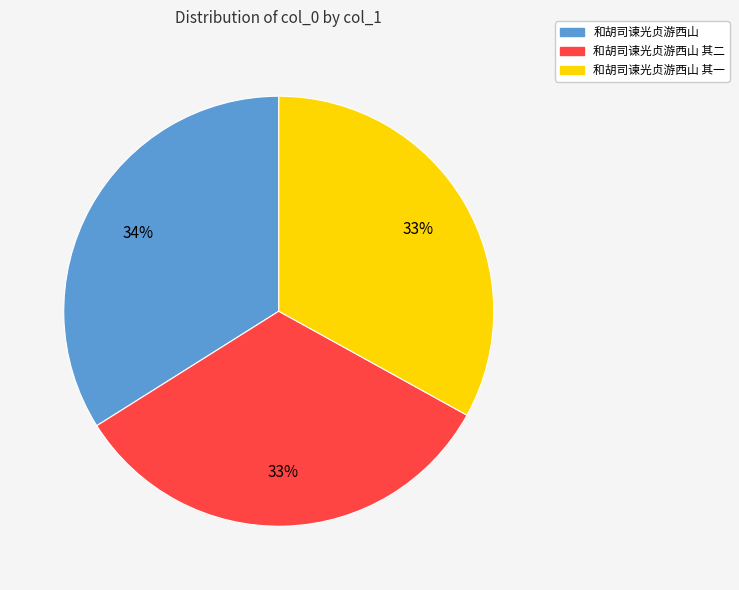

True or false: 和胡司谏光贞游西山 其一 accounts for 24% of the total.

False